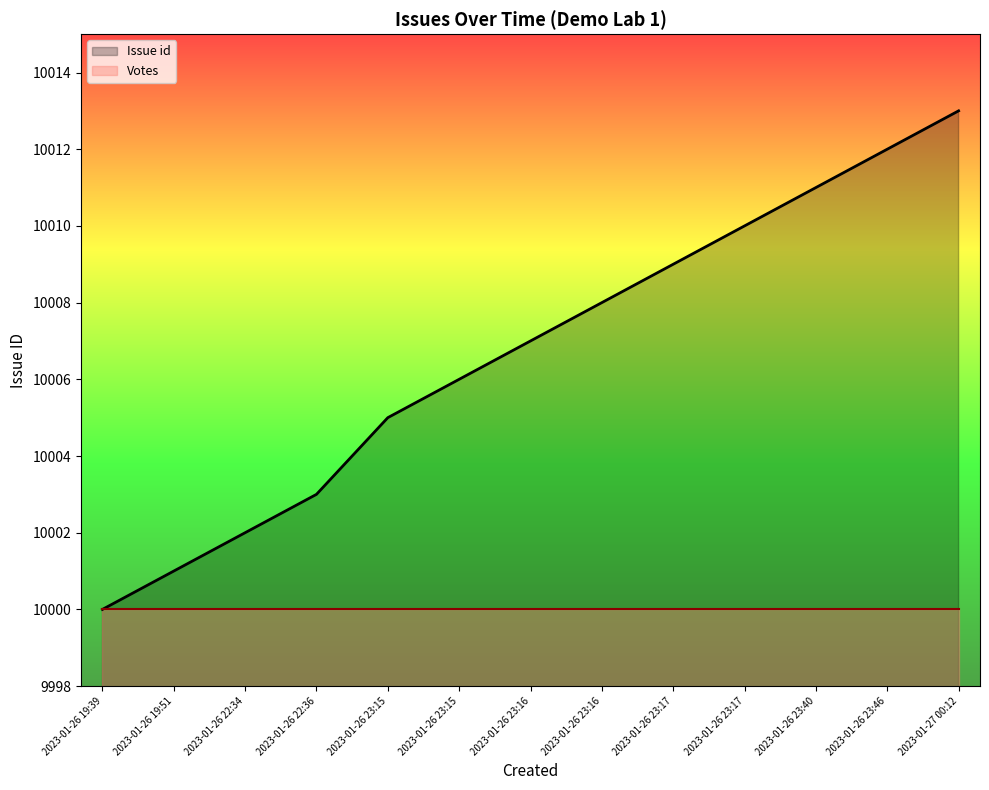

Is it true that the value at 2023-01-26 23:16 is 10008?

True